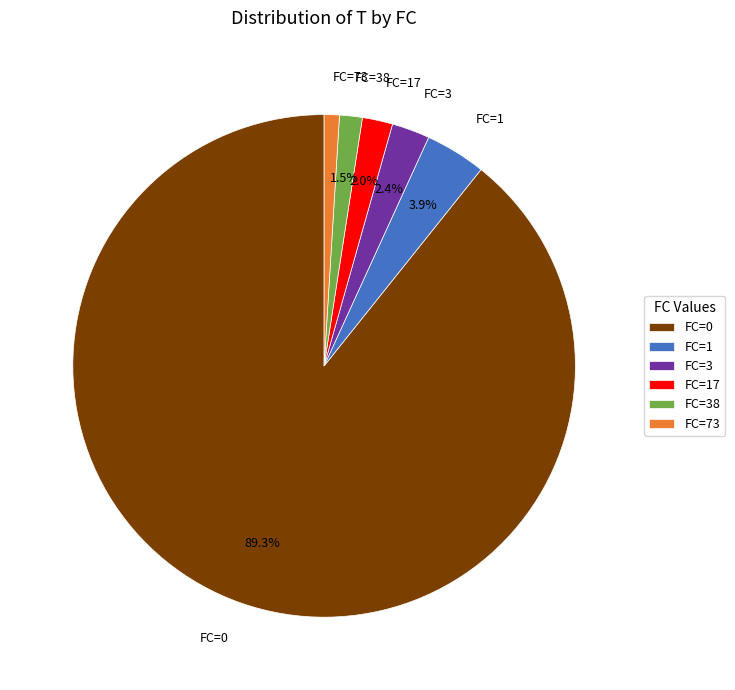

Which has a higher value, FC=0 or FC=3?

FC=0